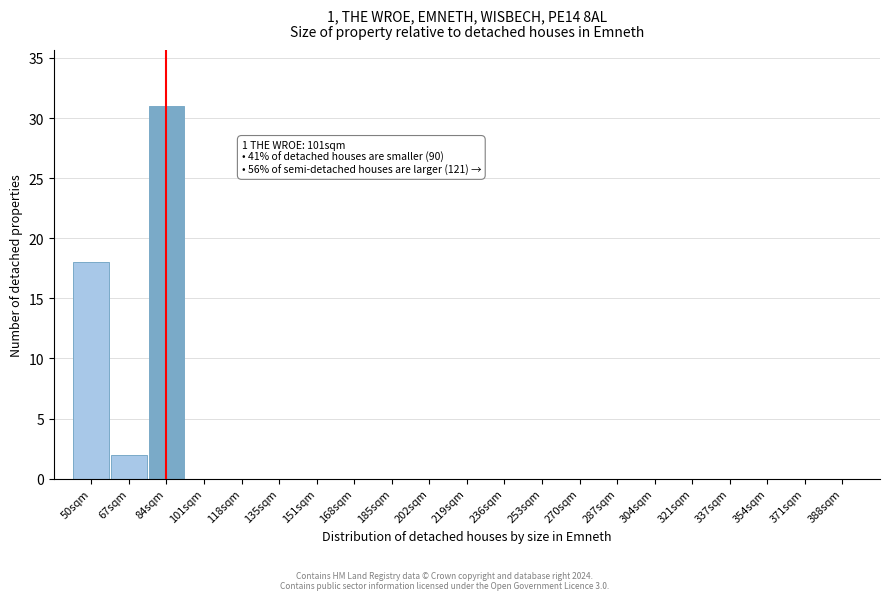

Reading left to right, transcribe all the data shown in this chart.

50sqm=18	67sqm=2	84sqm=31	101sqm=0	118sqm=0	135sqm=0	151sqm=0	168sqm=0	185sqm=0	202sqm=0	219sqm=0	236sqm=0	253sqm=0	270sqm=0	287sqm=0	304sqm=0	321sqm=0	337sqm=0	354sqm=0	371sqm=0	388sqm=0